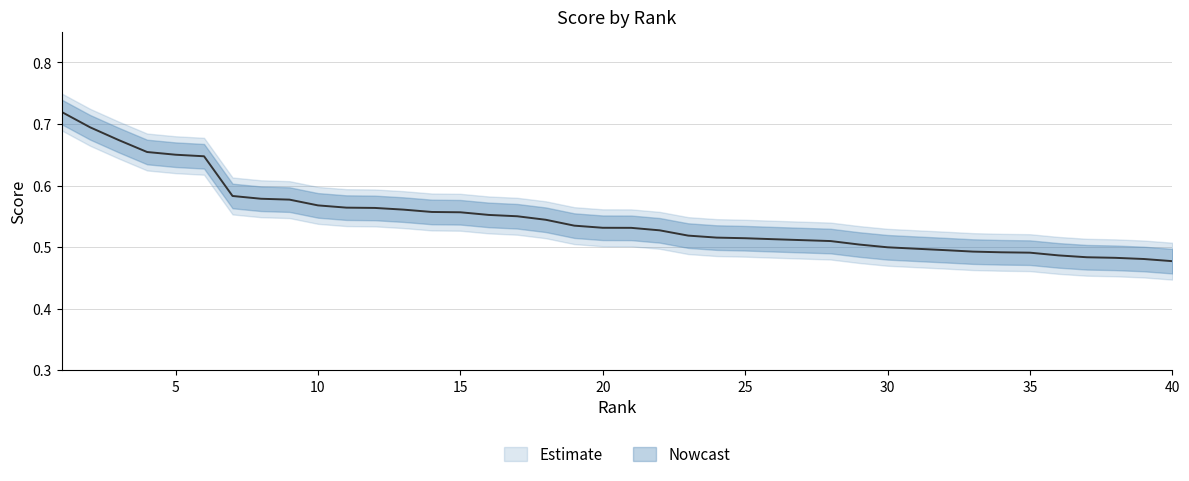

What is the spread (max minus min) of values at 3?

0.1